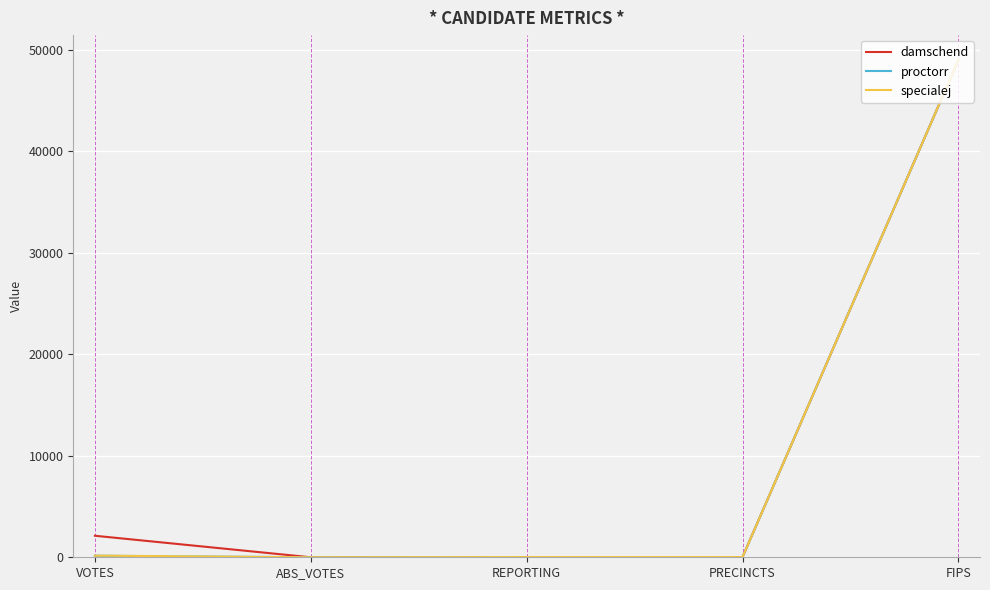

What is the difference between the maximum and second lowest values in the damschend series?

48997